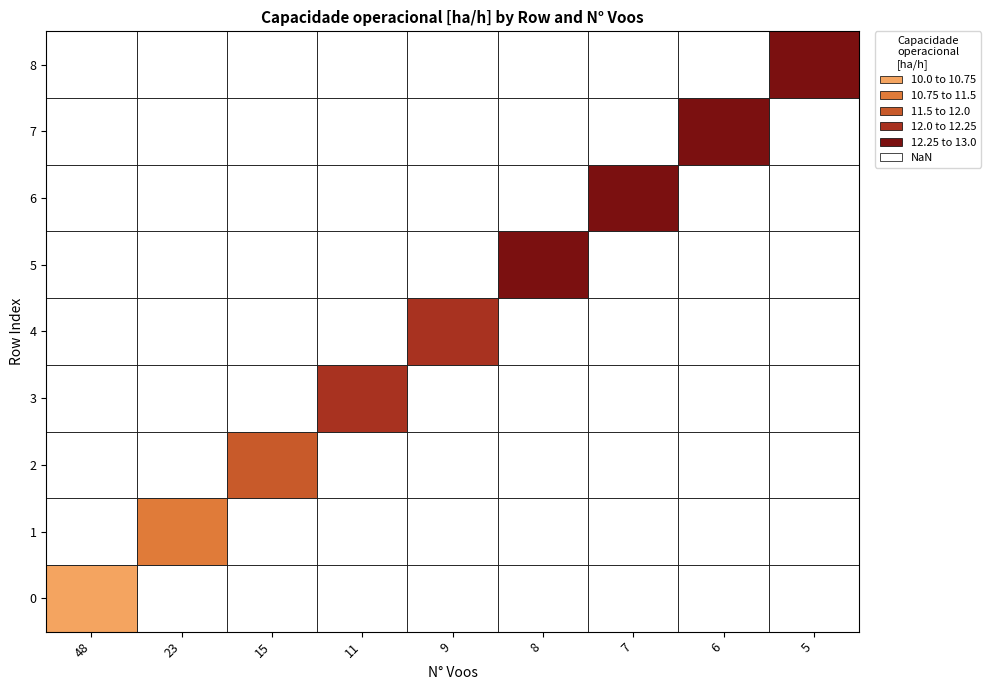

How many series are shown in this chart?

9